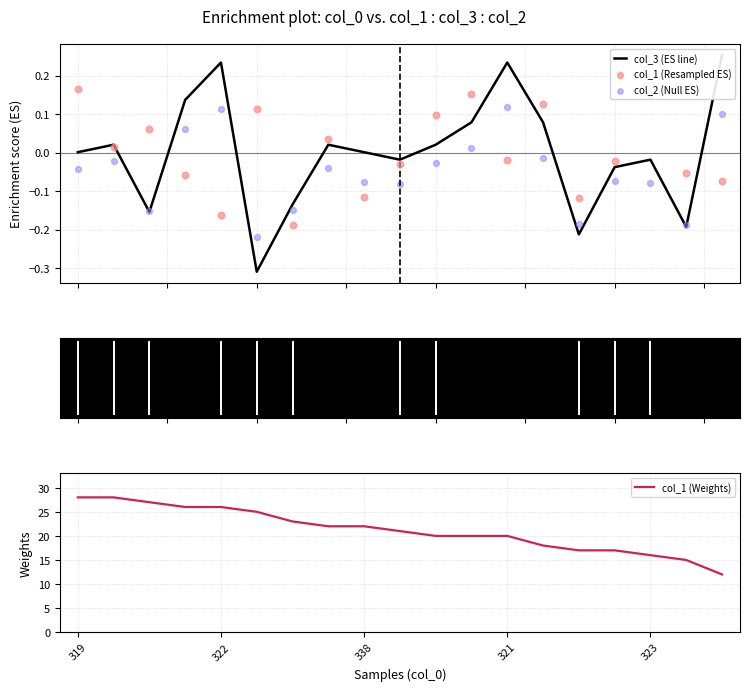

Which series has the largest total across all categories?

col_1 (Weights)